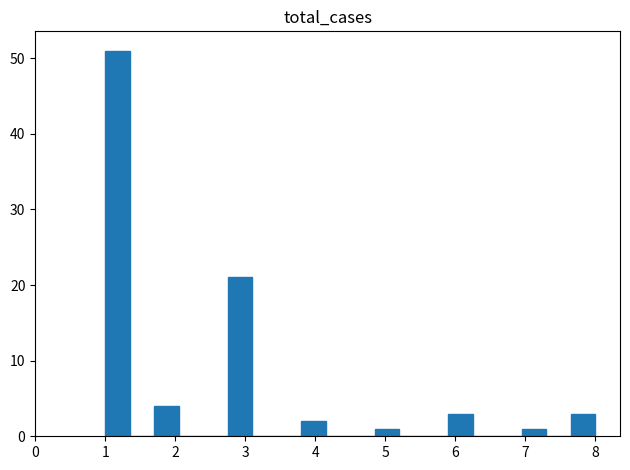

Read against the x-axis, roughly where is the centre of the tallest bar?

1.2